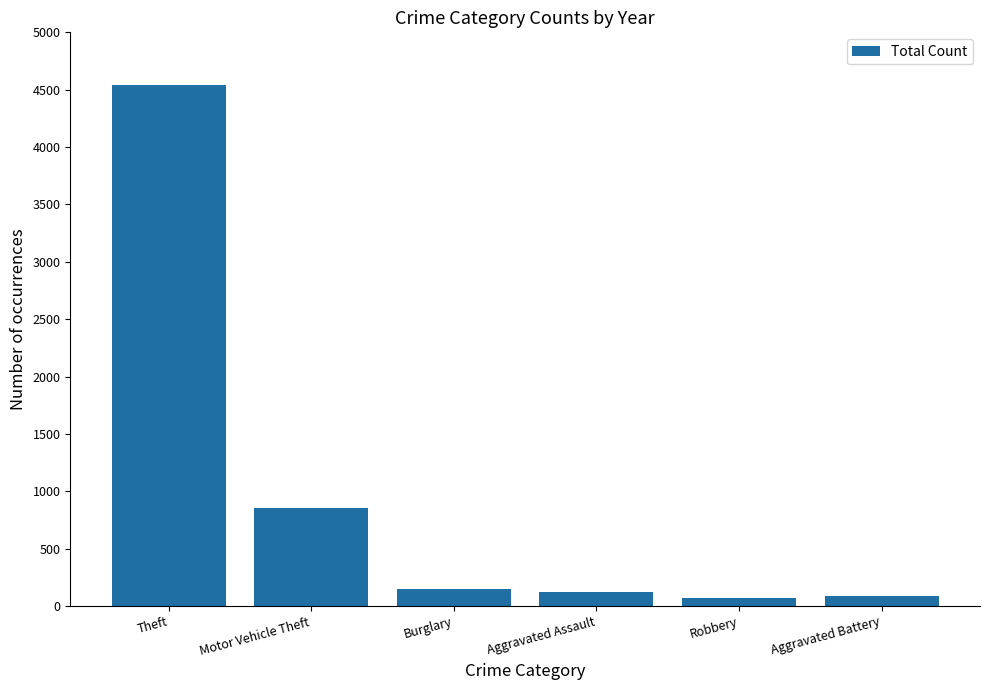

Which label corresponds to the largest value in the chart?

Theft